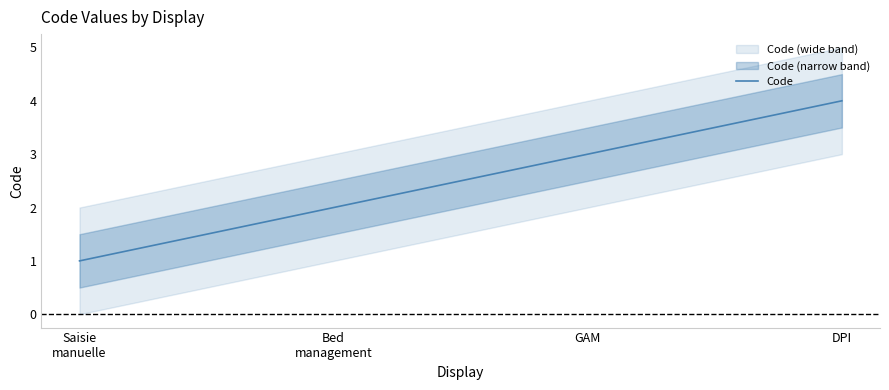

Rank the categories by value from highest to lowest.

DPI, GAM, Bed
management, Saisie
manuelle